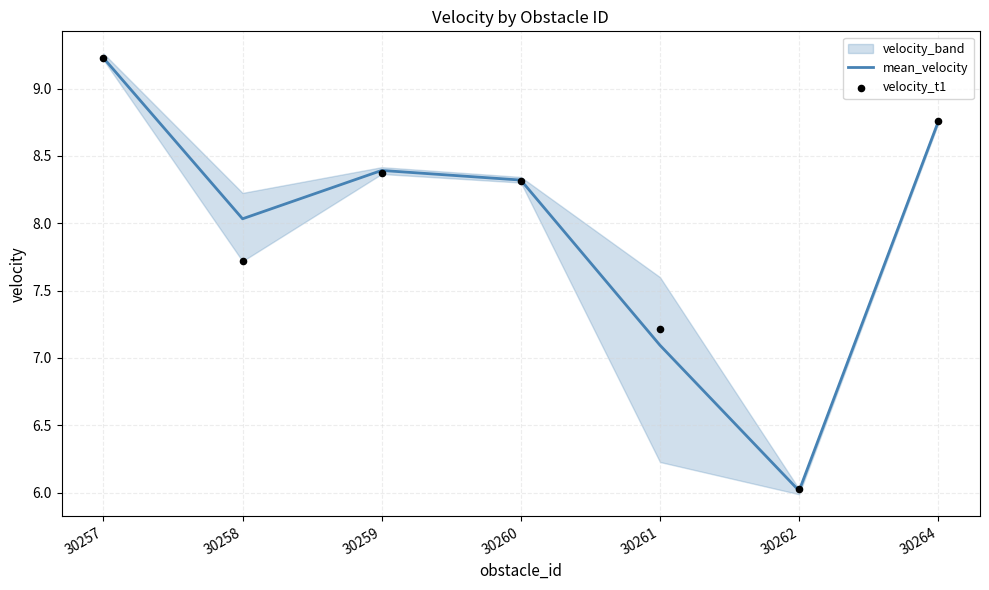

The mean_velocity series shows 11.8 at 30264. True or false?

False